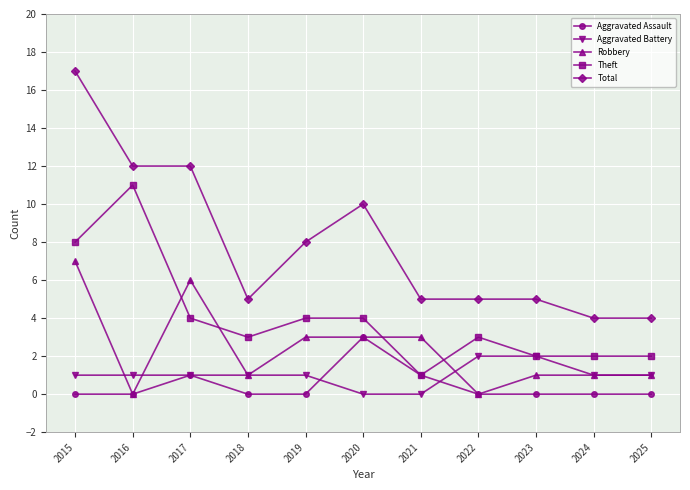

What are all the series names shown in the legend?

Aggravated Assault, Aggravated Battery, Robbery, Theft, Total